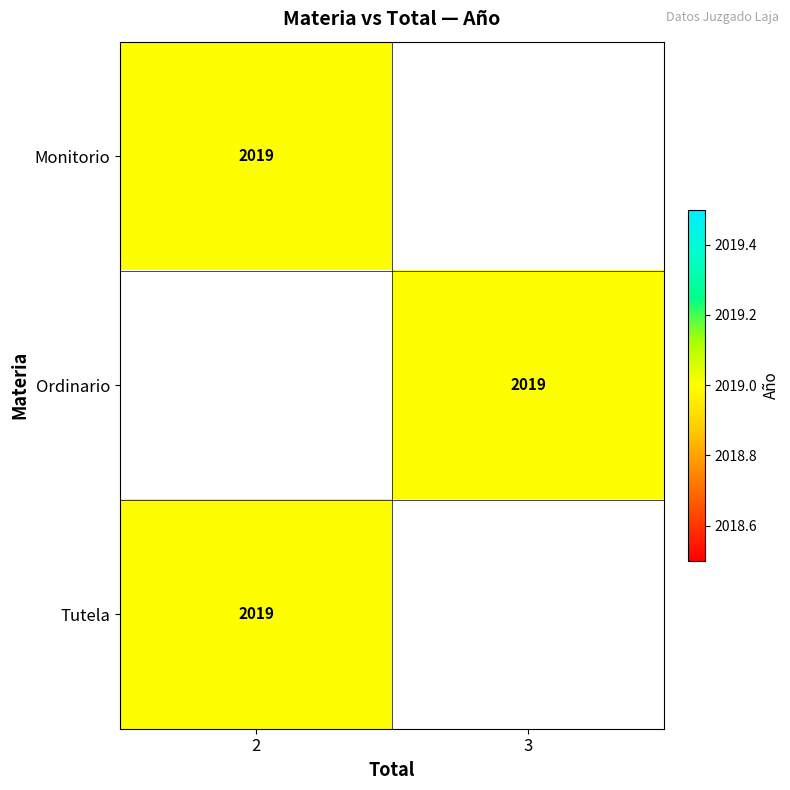

Is it true that Tutela equals 1401 at 2?

False